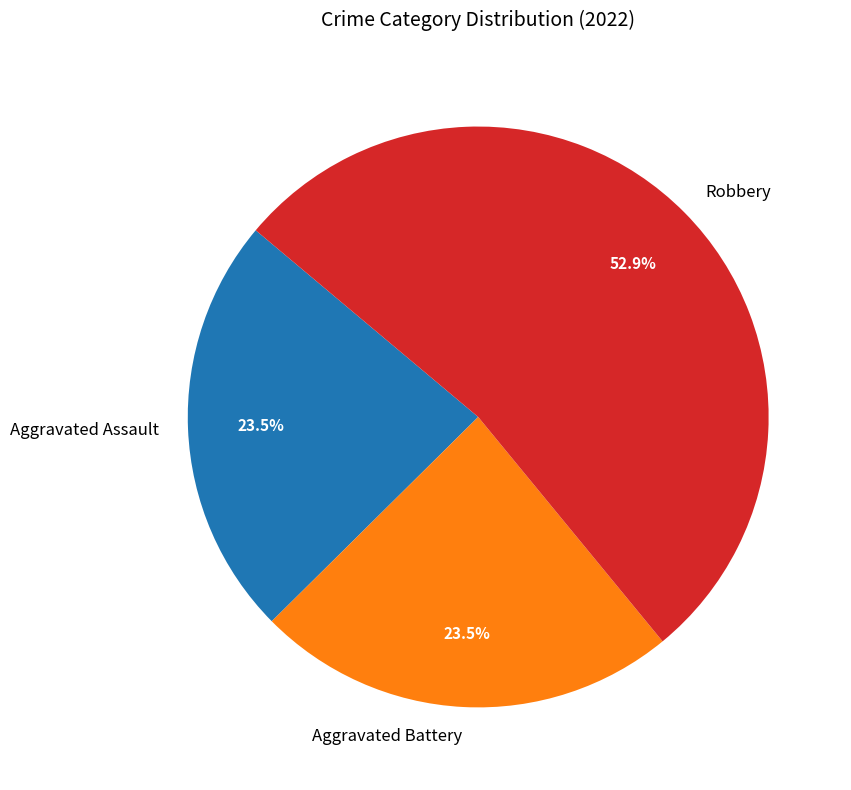

Which category accounts for the majority?

Robbery